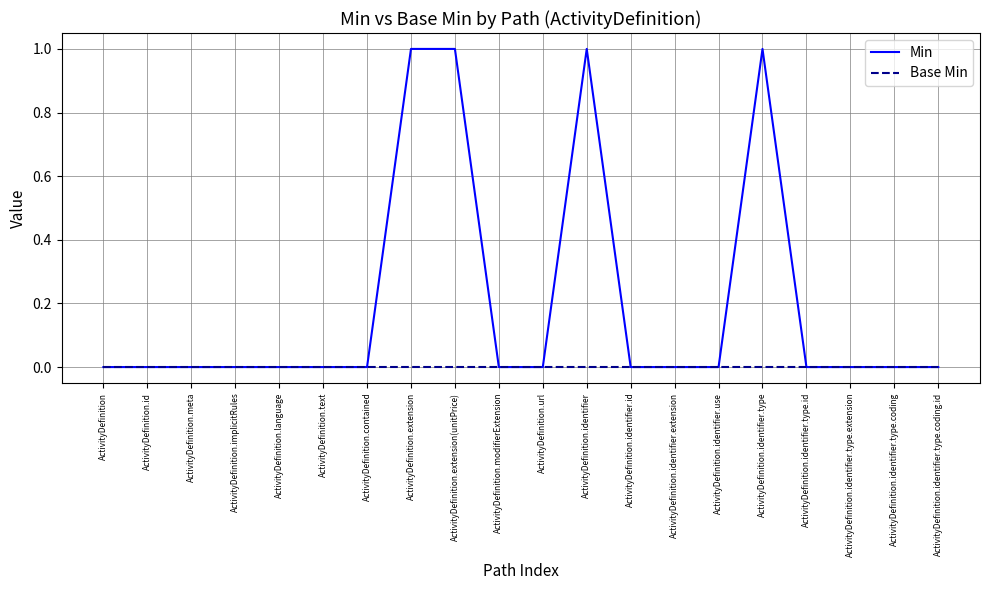

Is this an area chart (filled region under the line)?

No